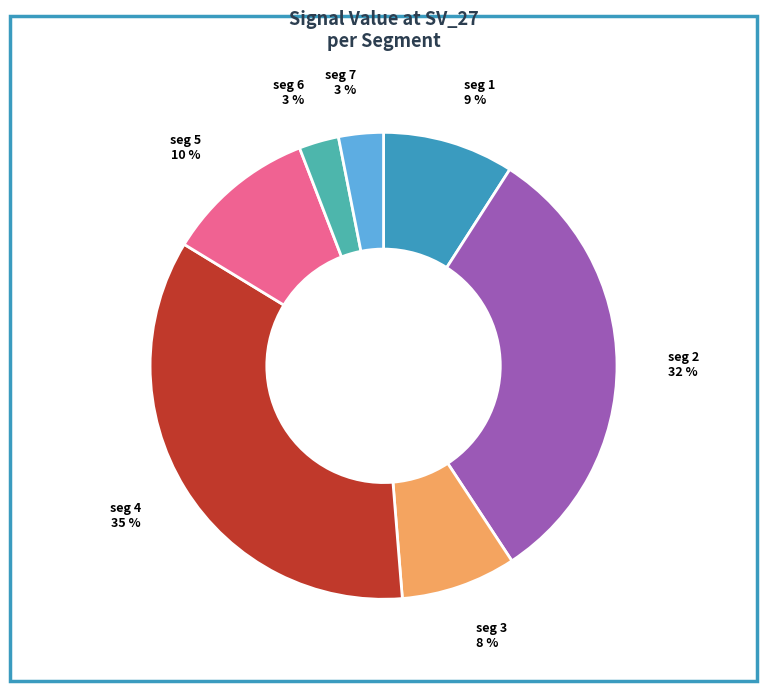

Count the number of slices in the pie.

7